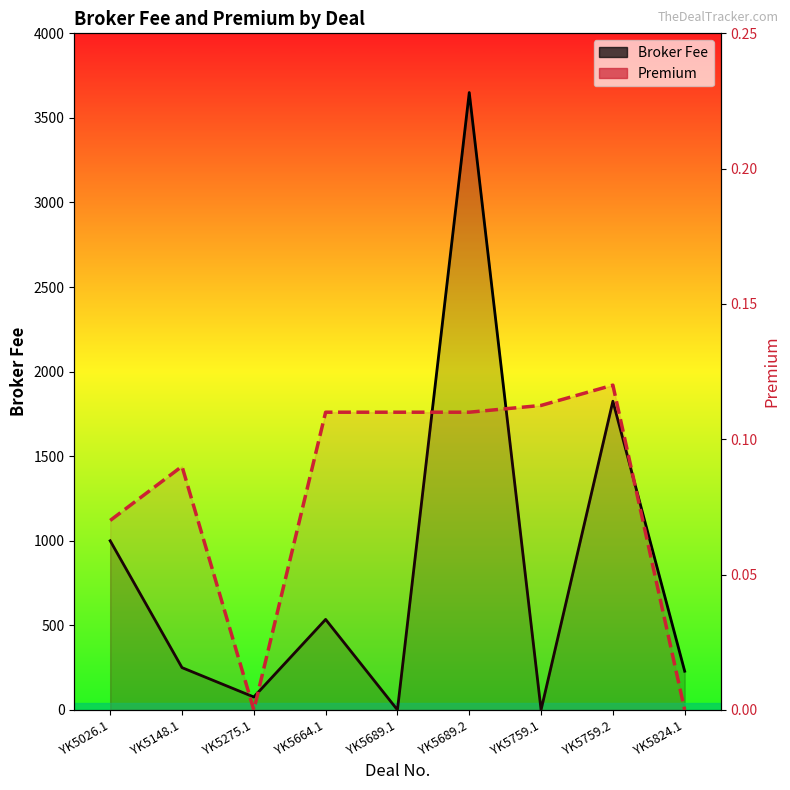

The Broker Fee series shows 41.7 at YK5275.1. True or false?

False